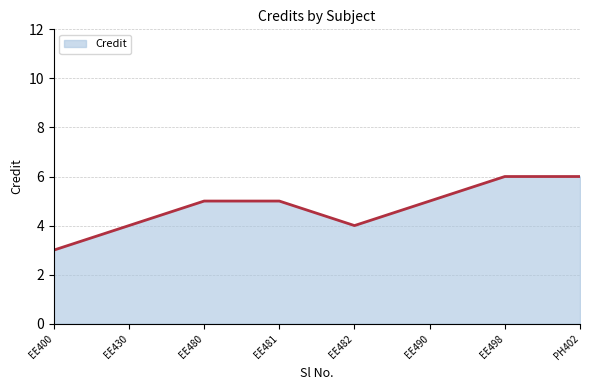

What position from the left is EE482?

5